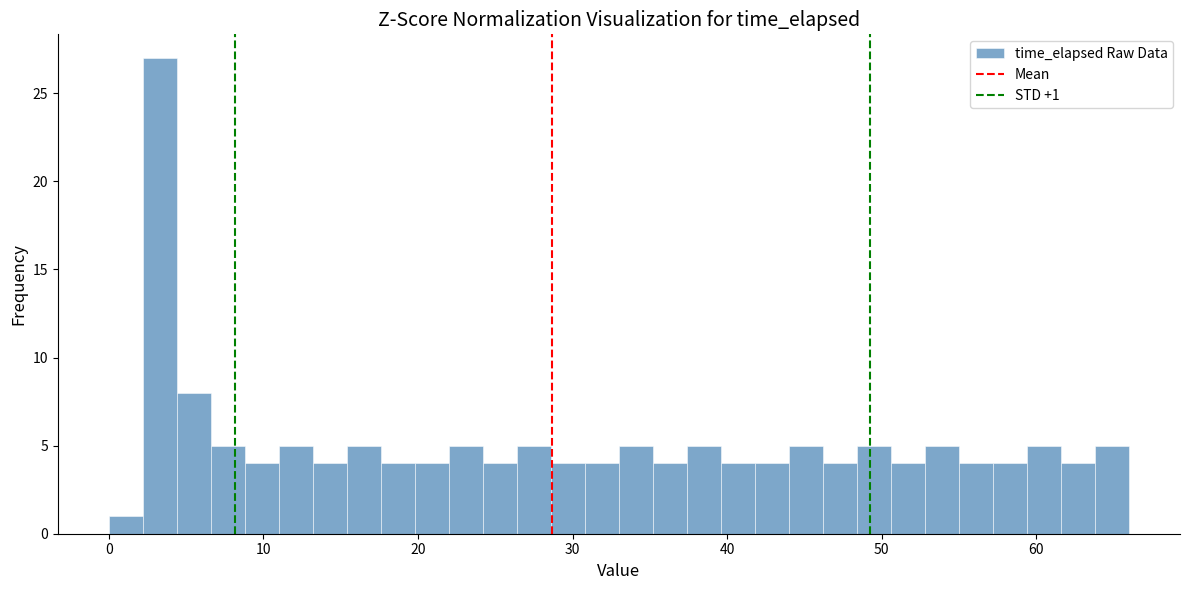

Around what value on the x-axis is the tallest bar? Give the approximate position of its centre, as read against the axis.

3